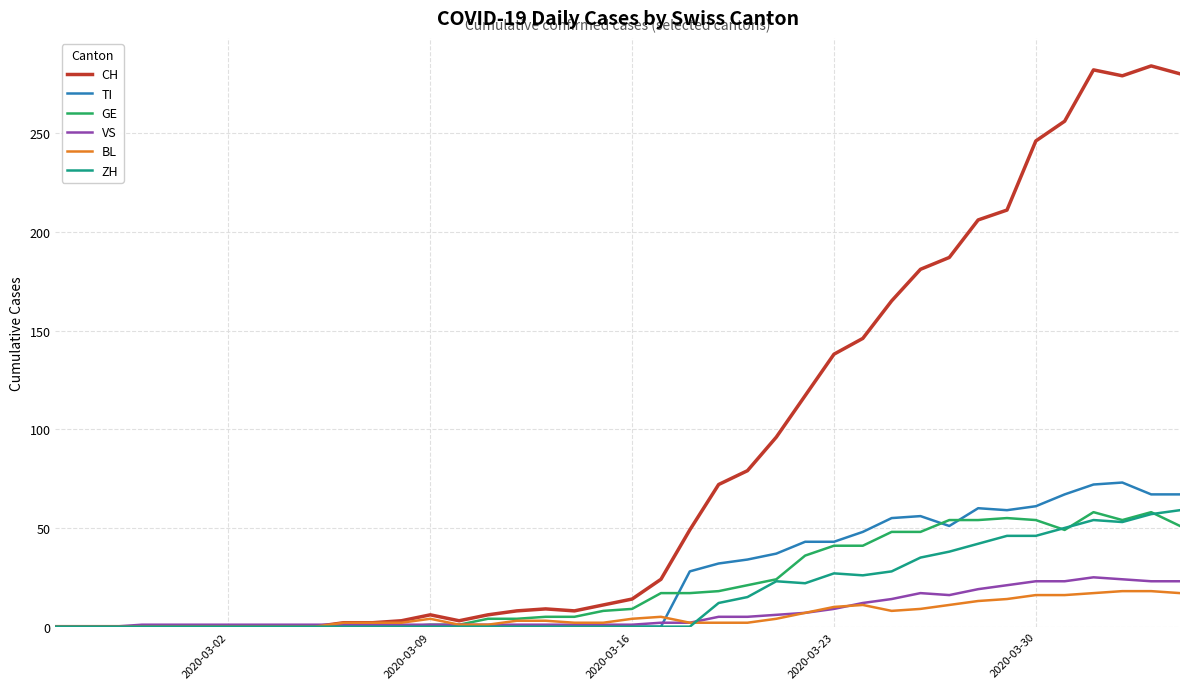

What is the greatest value displayed?

284